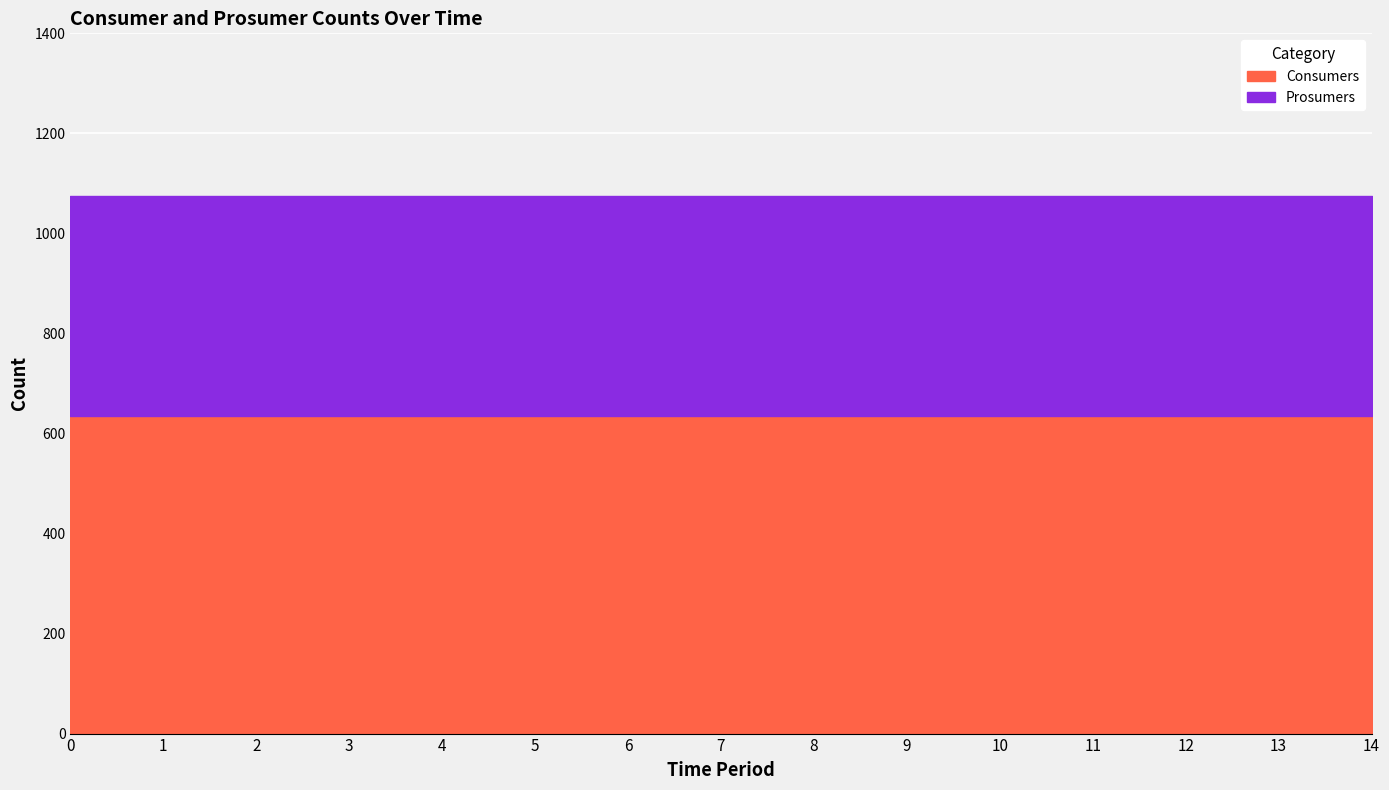

List the labels in order of Consumers value, largest first.

0, 1, 2, 3, 4, 5, 6, 7, 8, 9, 10, 11, 12, 13, 14